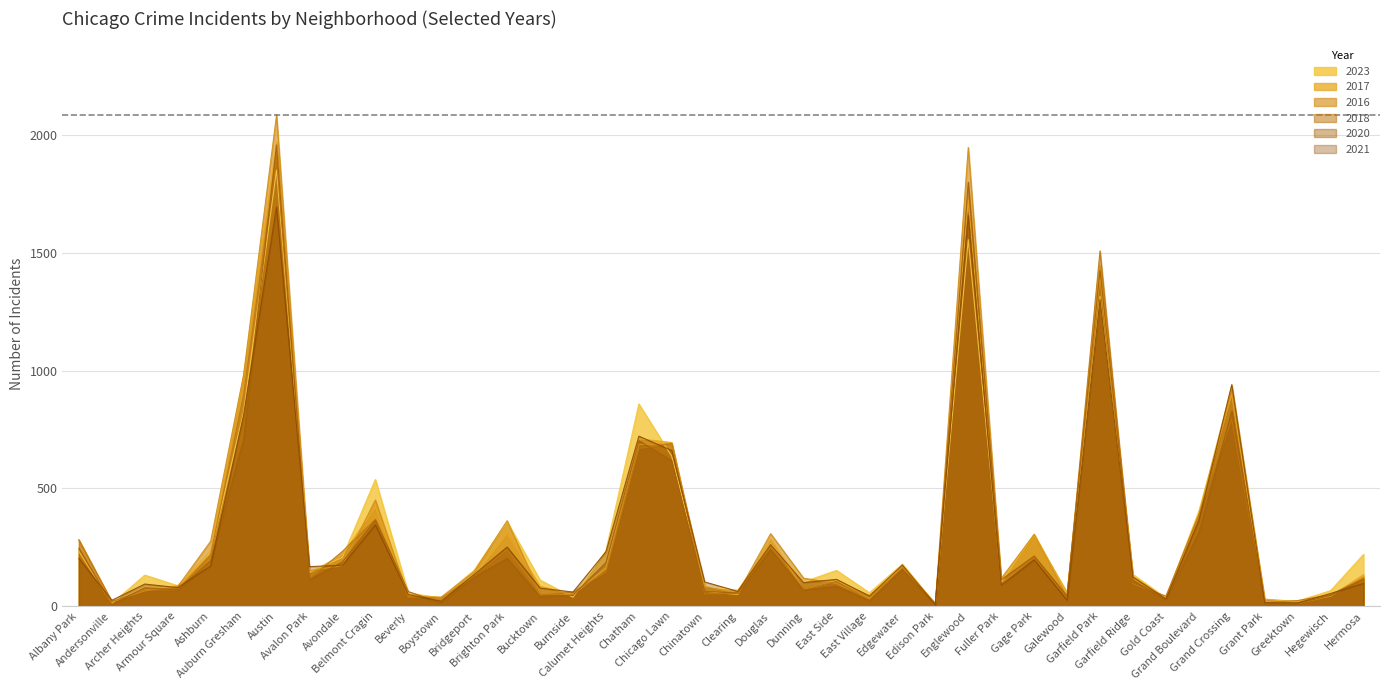

How many distinct data groups are displayed?

6